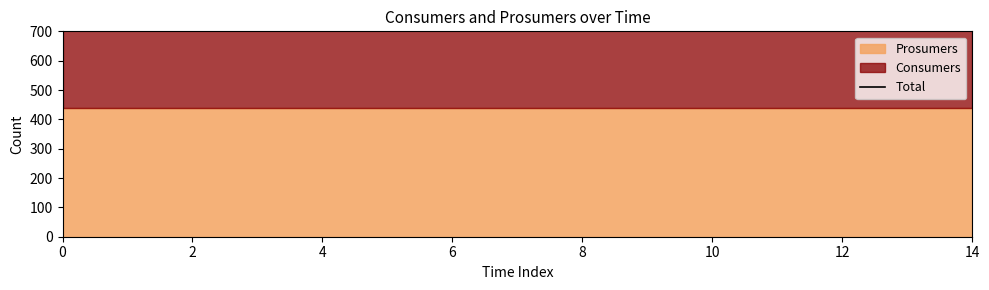

Is it true that Consumers equals 297 at 10?

False